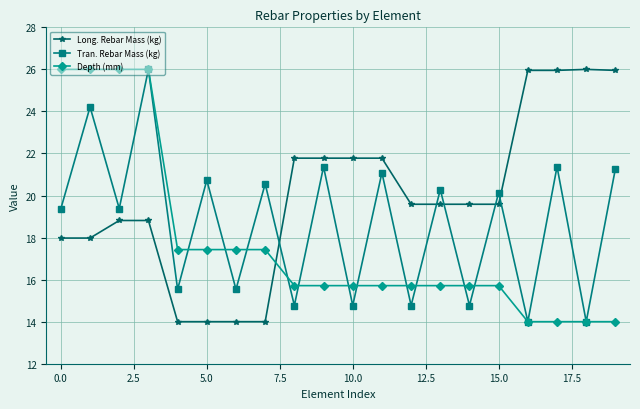

What is the highest value of the Long. Rebar Mass (kg) series?

26.0